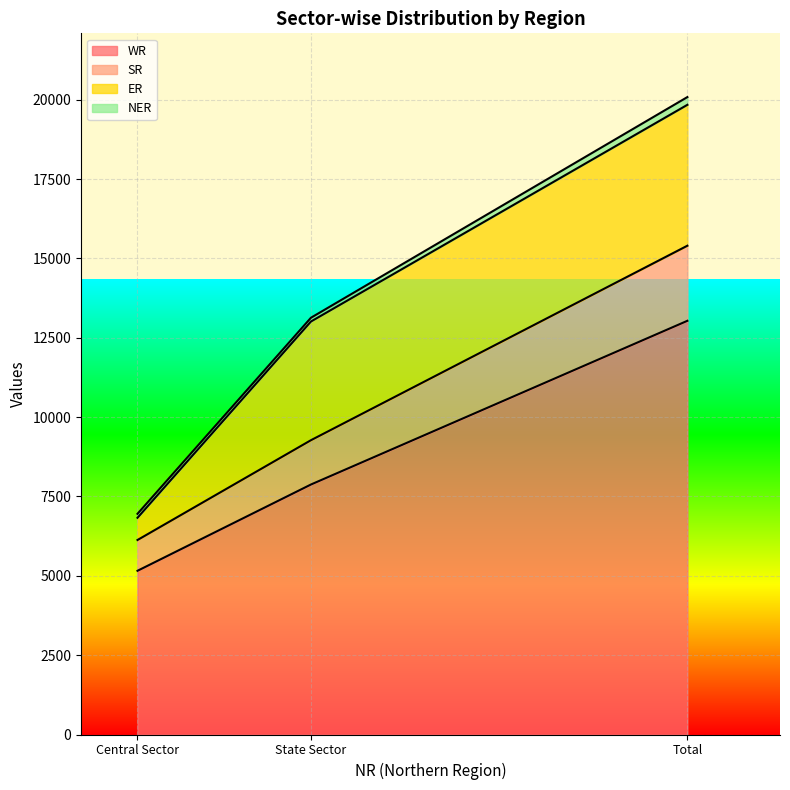

Is it true that WR equals 13034 at Total?

True